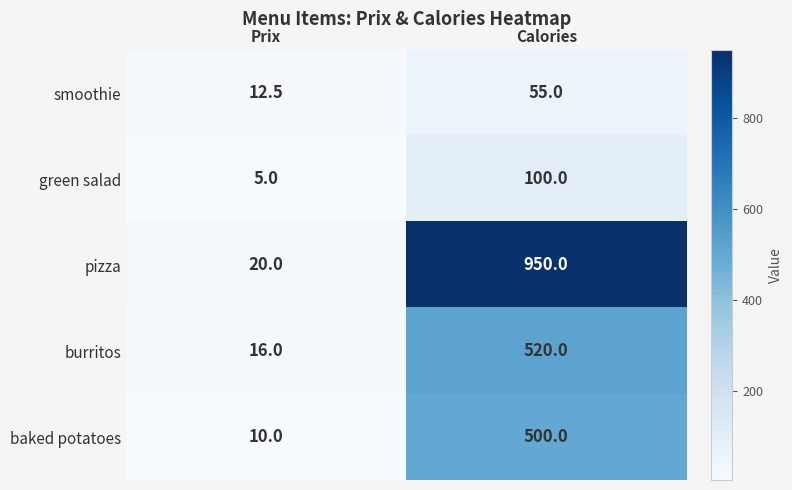

Which category has the lowest value in the smoothie series?

Prix